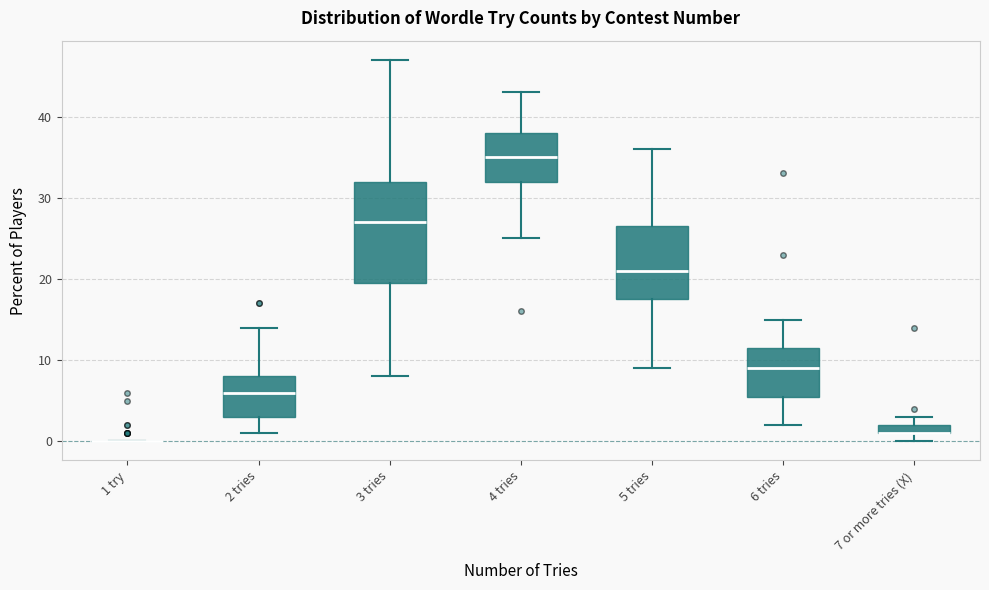

Which box is the tallest, from its lower edge to its upper edge?

3 tries